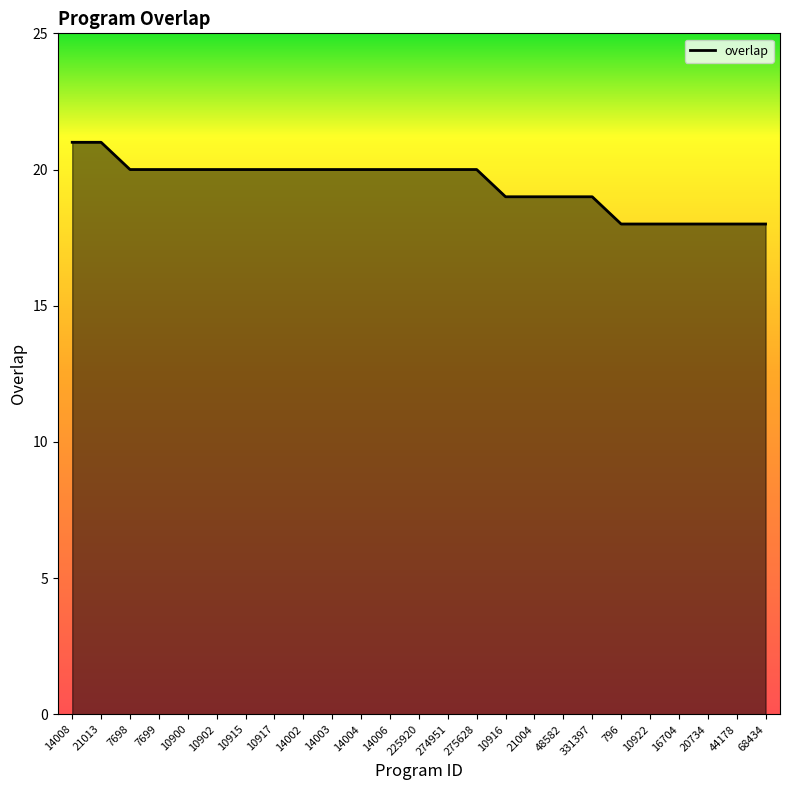

True or false: the data shows 20 at 10915.

True